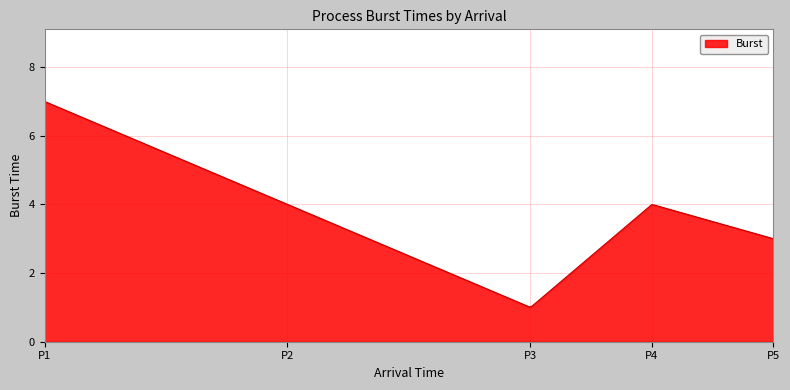

What is the maximum value shown in the chart?

7.0